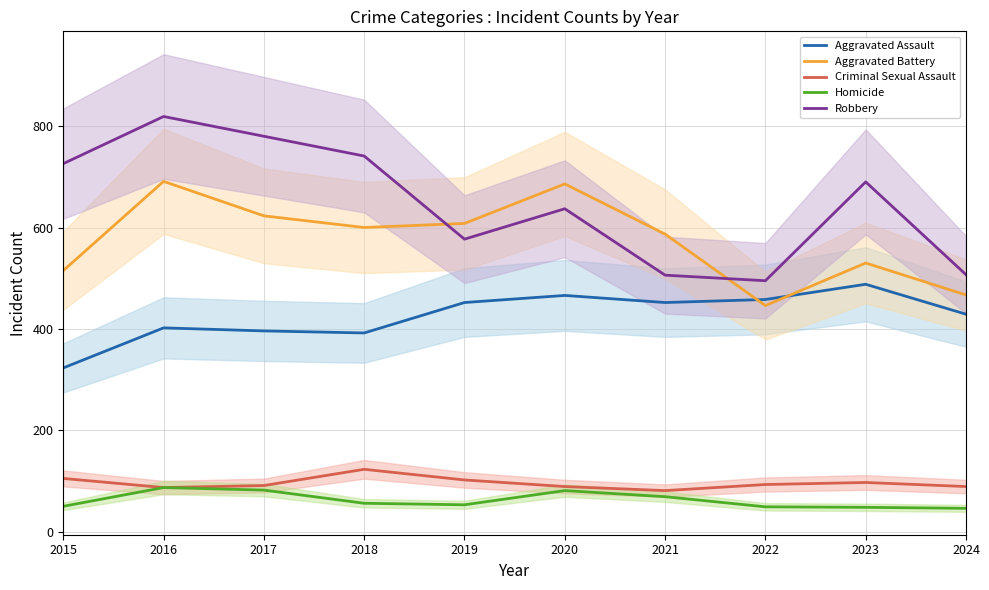

What is the spread (max minus min) of values at 2016?

732